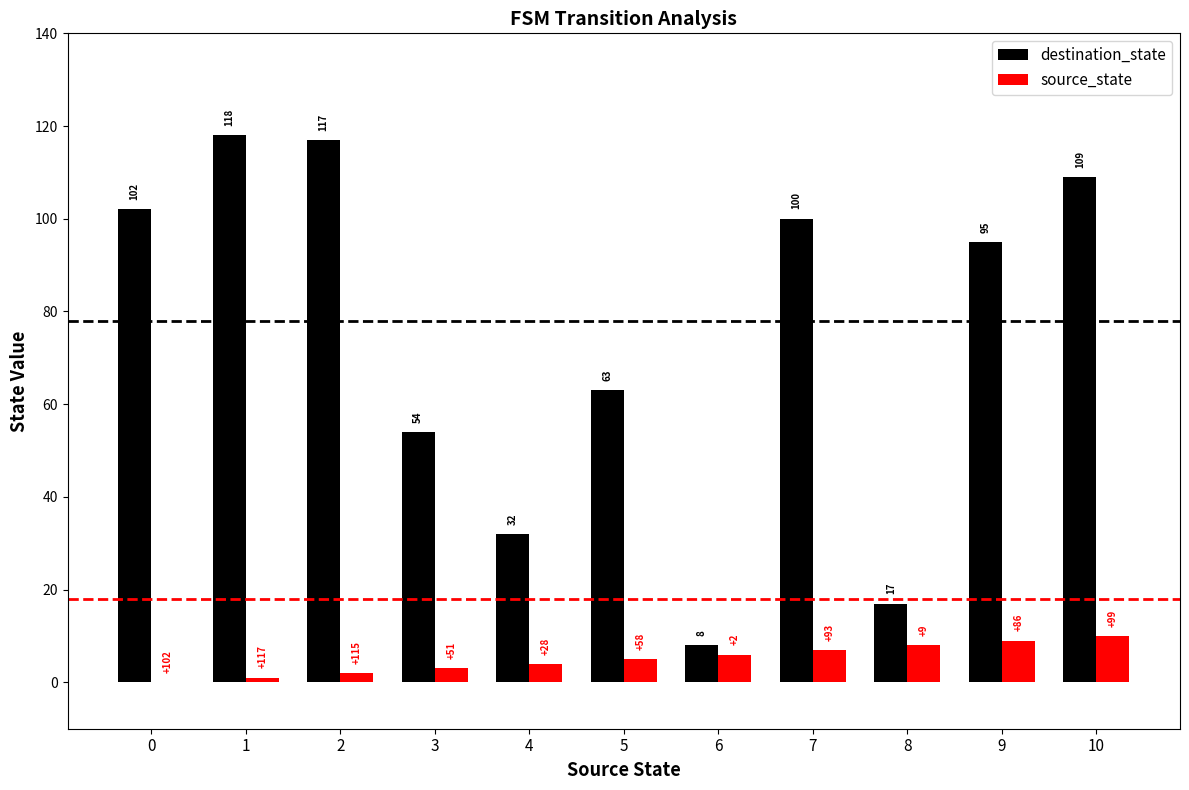

Reading left to right, extract all data points from this chart.

destination_state: 102	118	117	54	32	63	8	100	17	95	109
source_state: 0	1	2	3	4	5	6	7	8	9	10